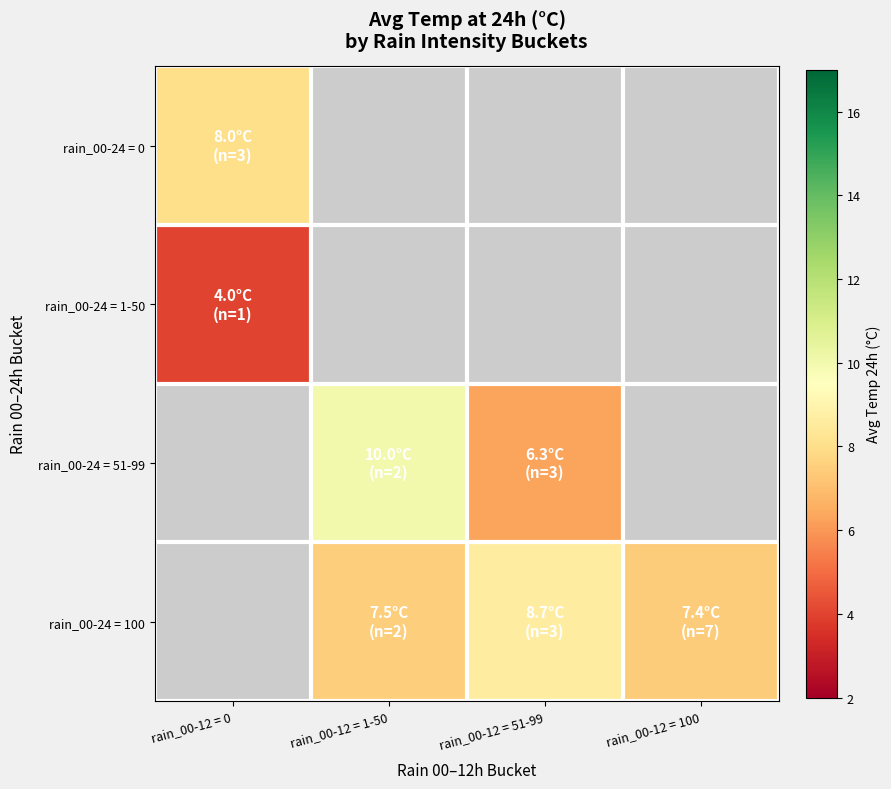

The rain_00-24 = 51-99 series shows 6.3 at rain_00-12 = 51-99. True or false?

True